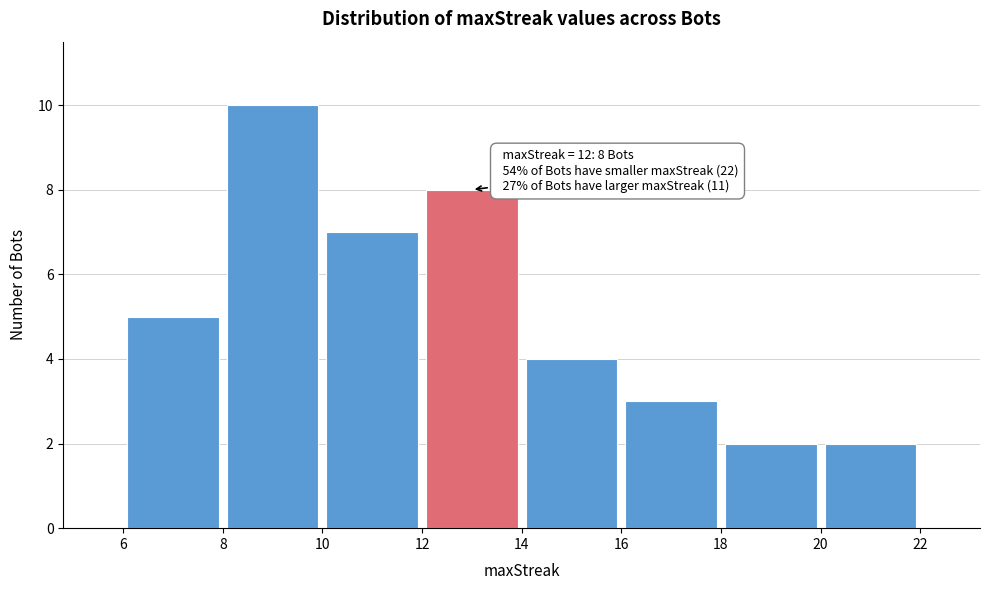

Which range on the x-axis has the tallest bar?

8 to 10